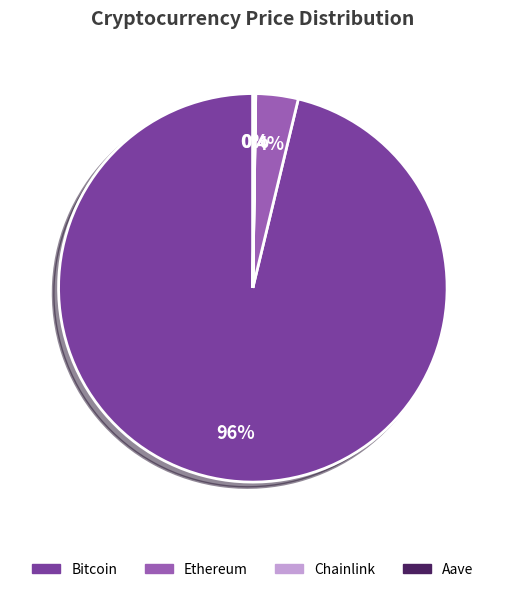

Is there a majority slice in this chart?

Yes